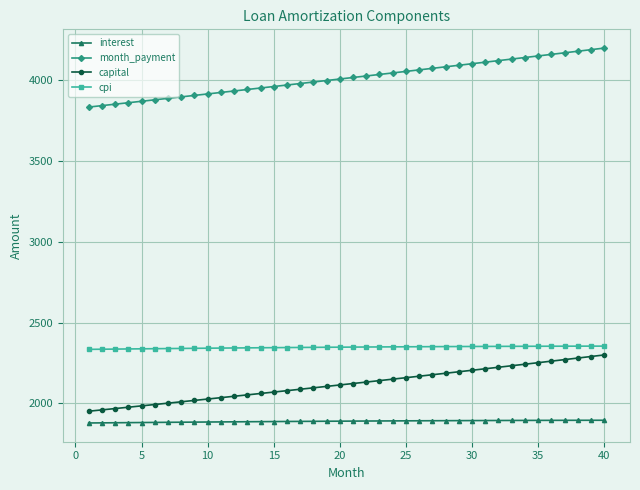

Count the number of categories in the chart.

40